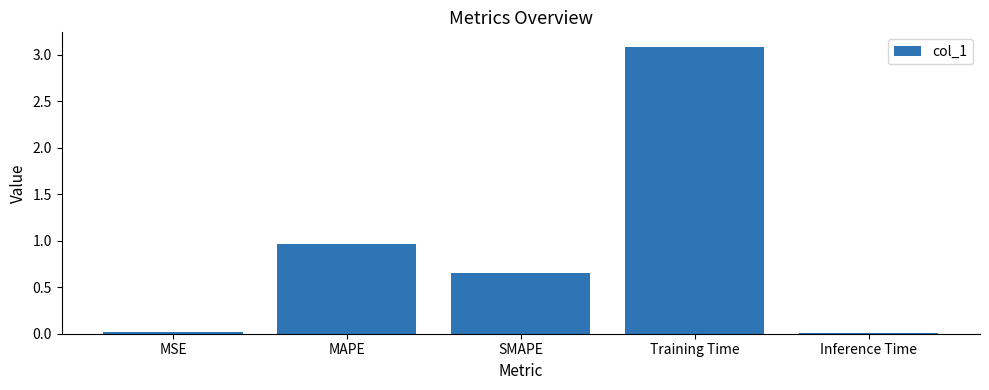

Which category has the highest value across all series?

Training Time